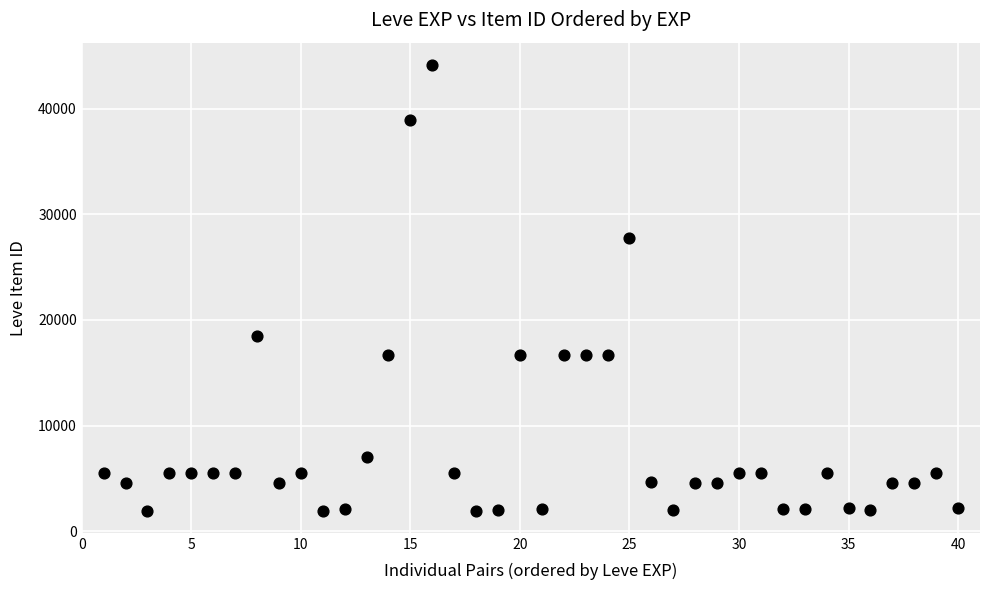

What is the range of Y values (max minus min)?

42187